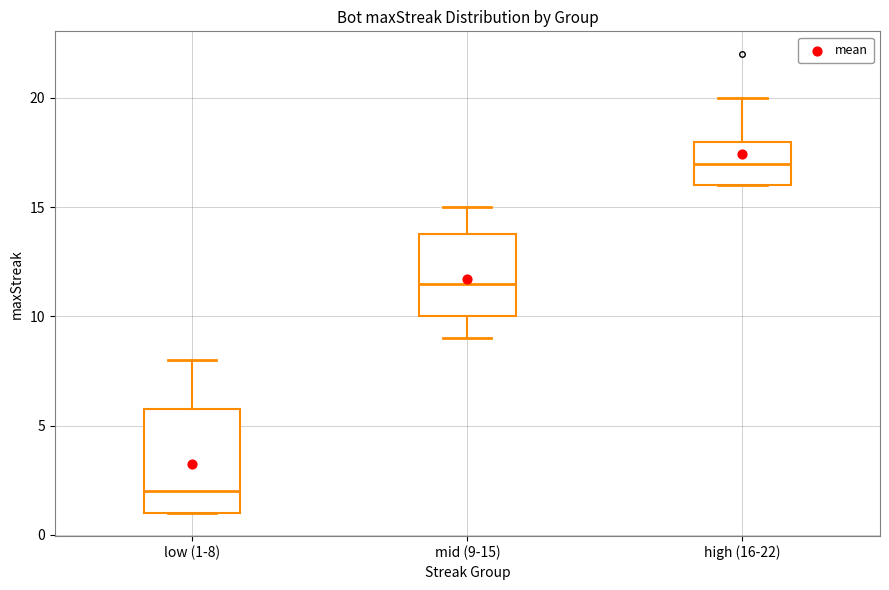

Comparing the boxes themselves (not the whiskers), which one is the tallest?

low (1-8)